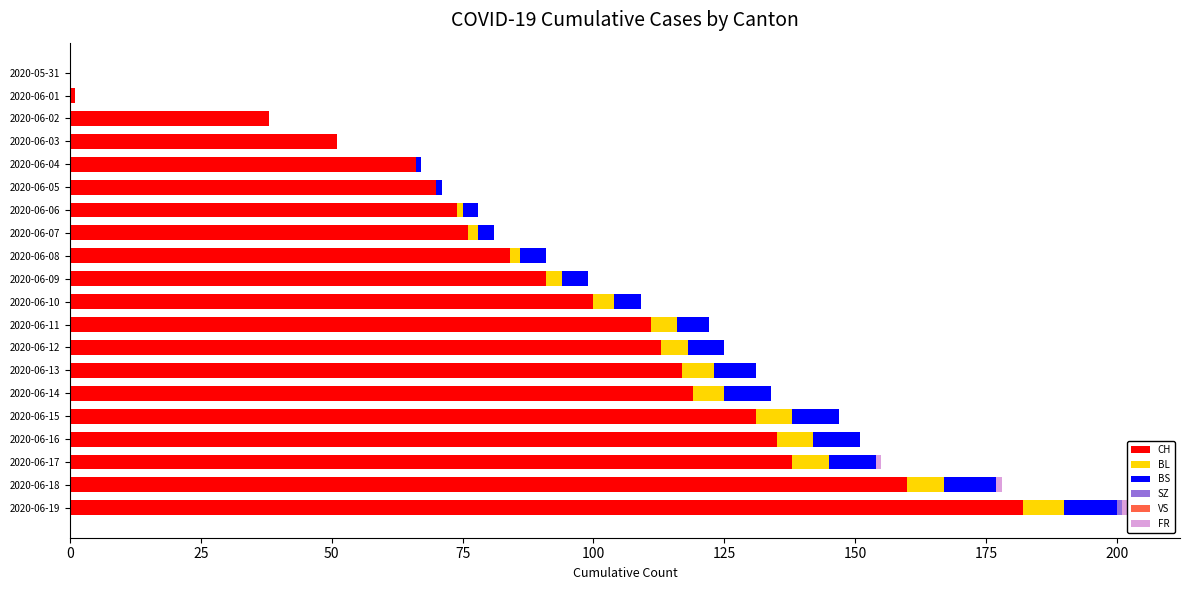

Are the bars horizontal?

Yes